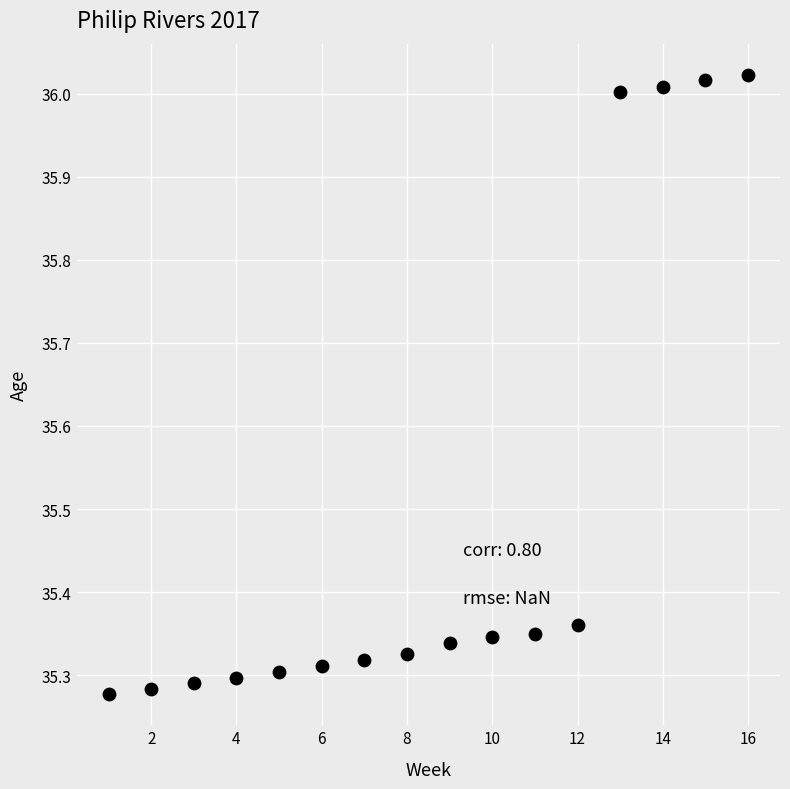

What is the range of Y values (max minus min)?

0.7